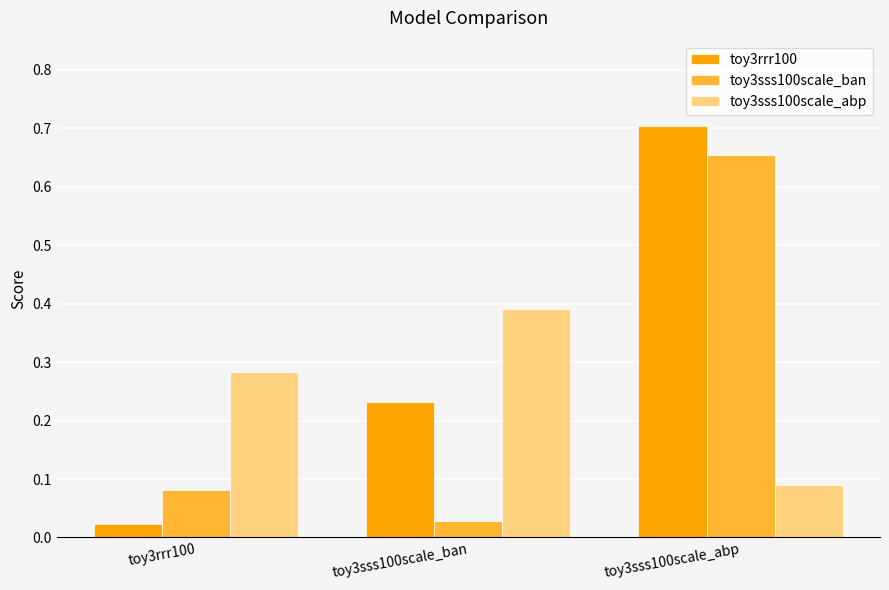

Is the value of toy3sss100scale_ban at toy3sss100scale_abp greater than the value of toy3sss100scale_abp at toy3rrr100?

Yes